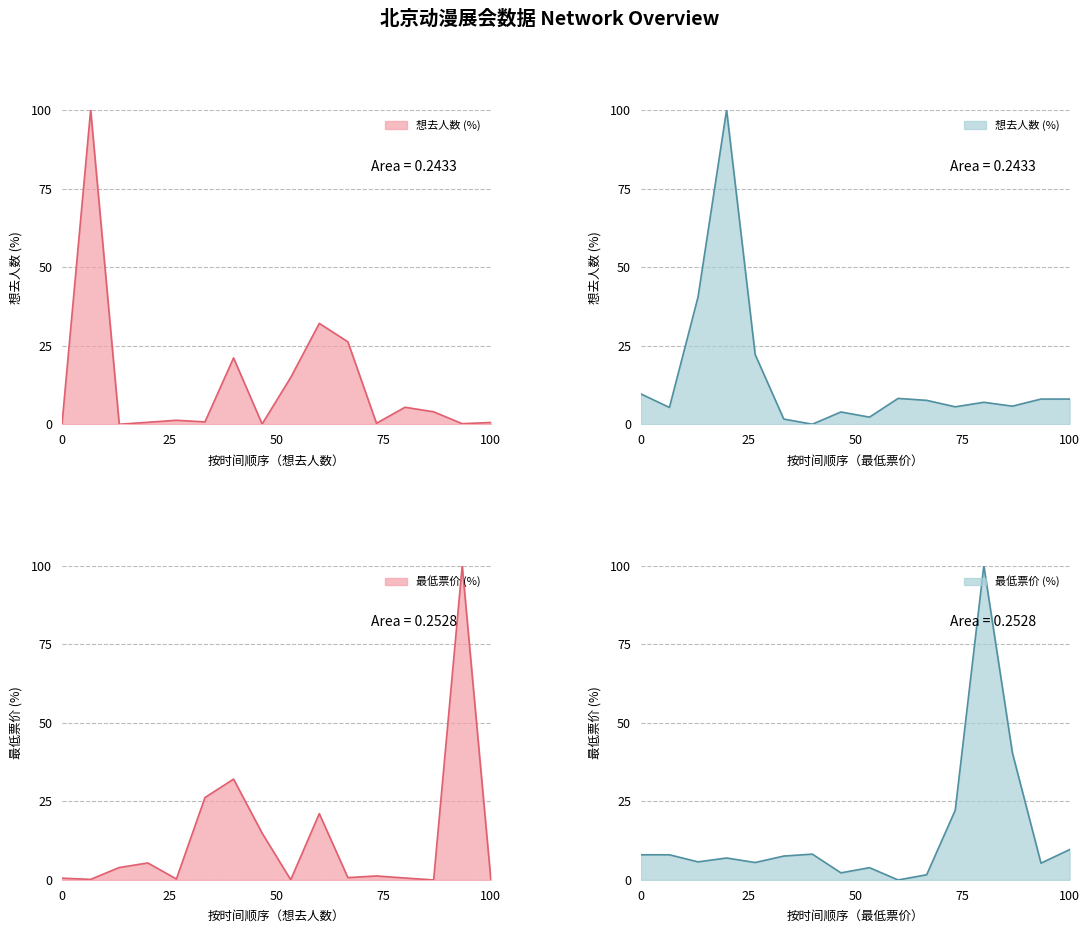

The value of 想去人数 at 2024-06-29 is 4.0. True or false?

True